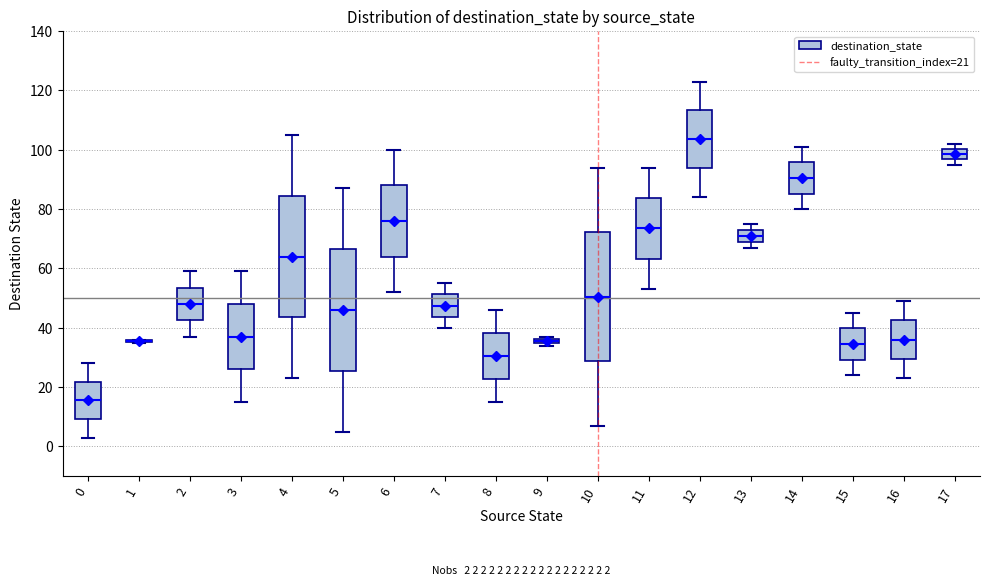

Comparing the boxes themselves (not the whiskers), which one is the tallest?

10